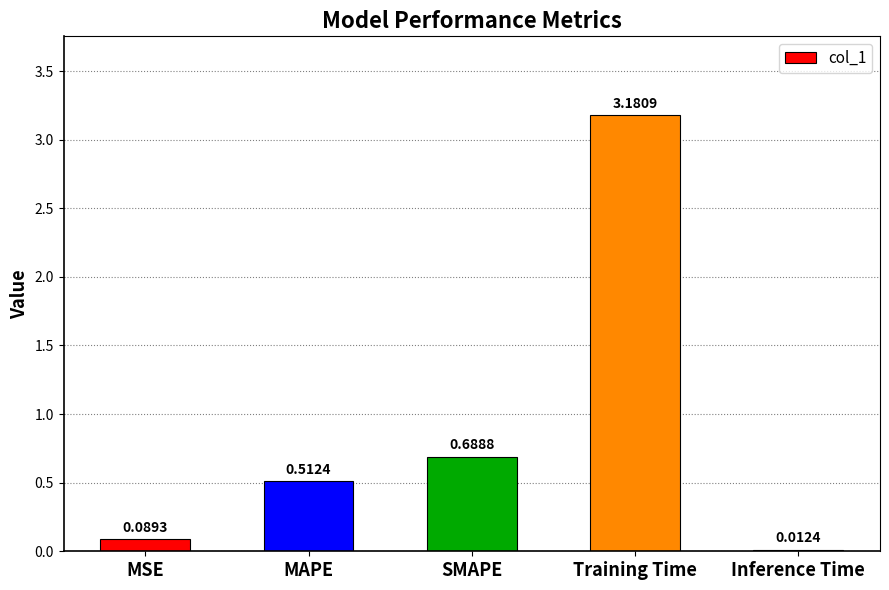

Does the chart contain stacked bars?

No